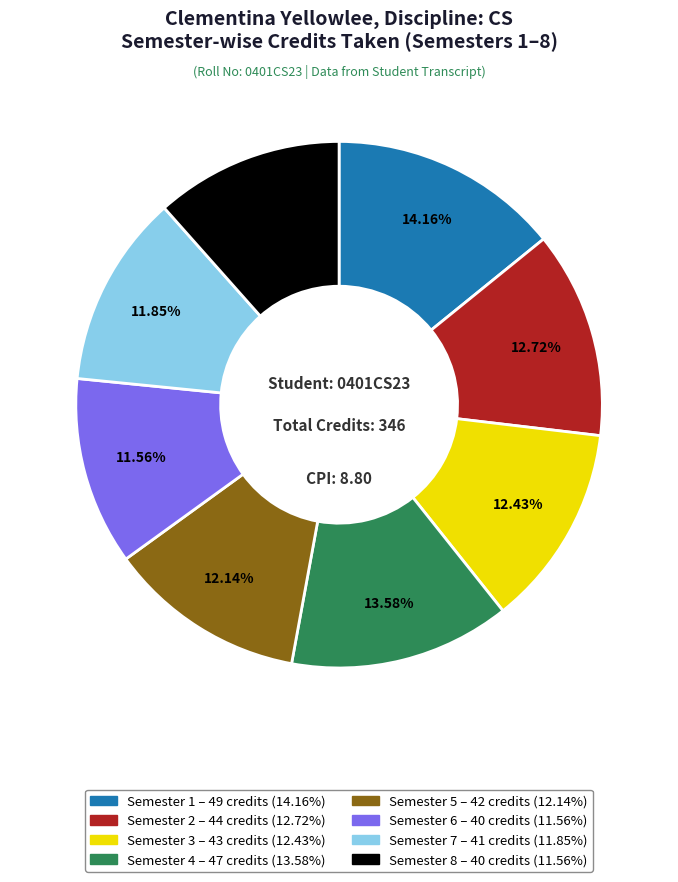

What percentage is the Semester 3 slice, to the nearest percent?

12%